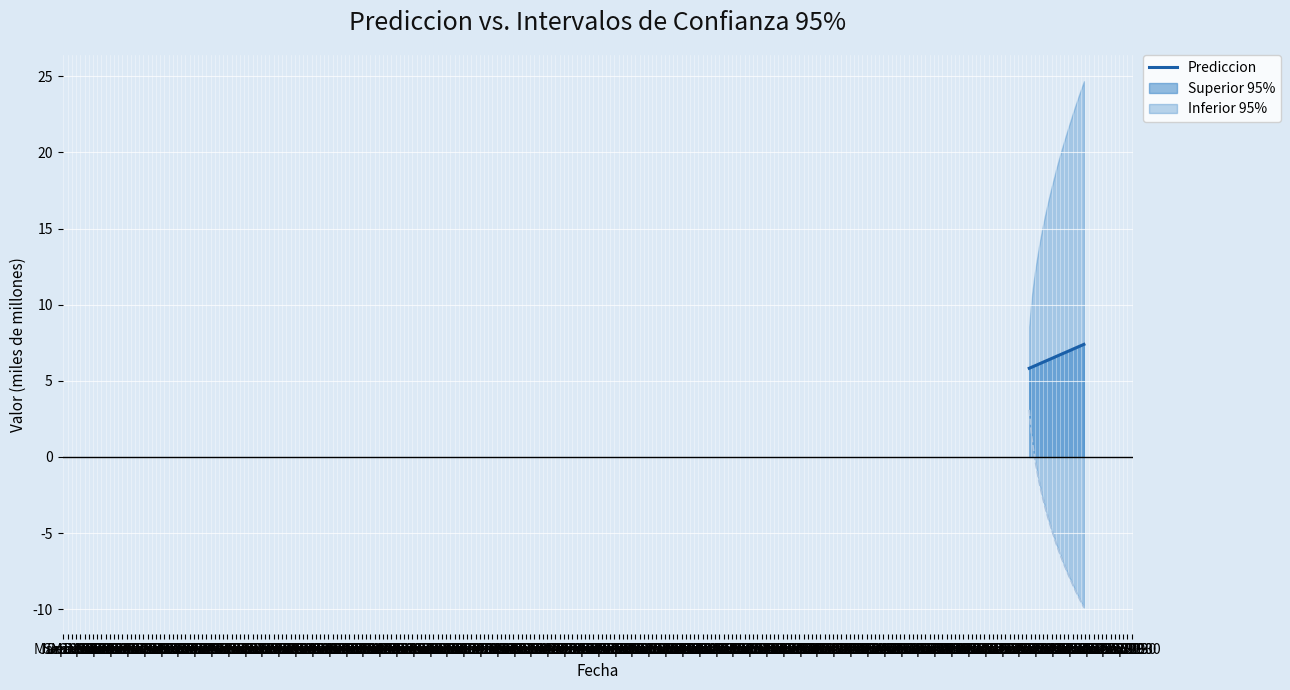

Count the number of values greater than 6.

35